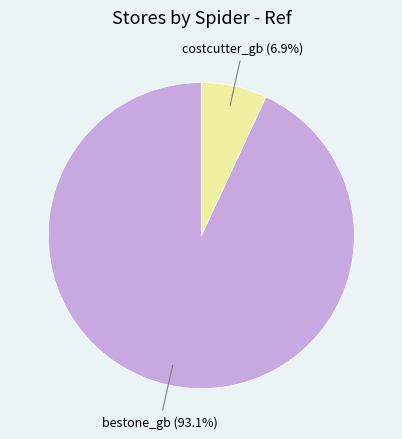

To the nearest percent, what portion does bestone_gb represent?

93%